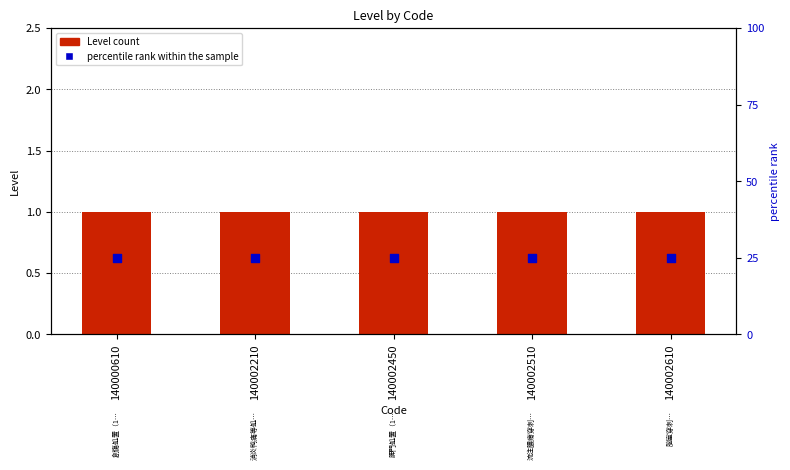

At which category is the sum across all series the highest?

140000610